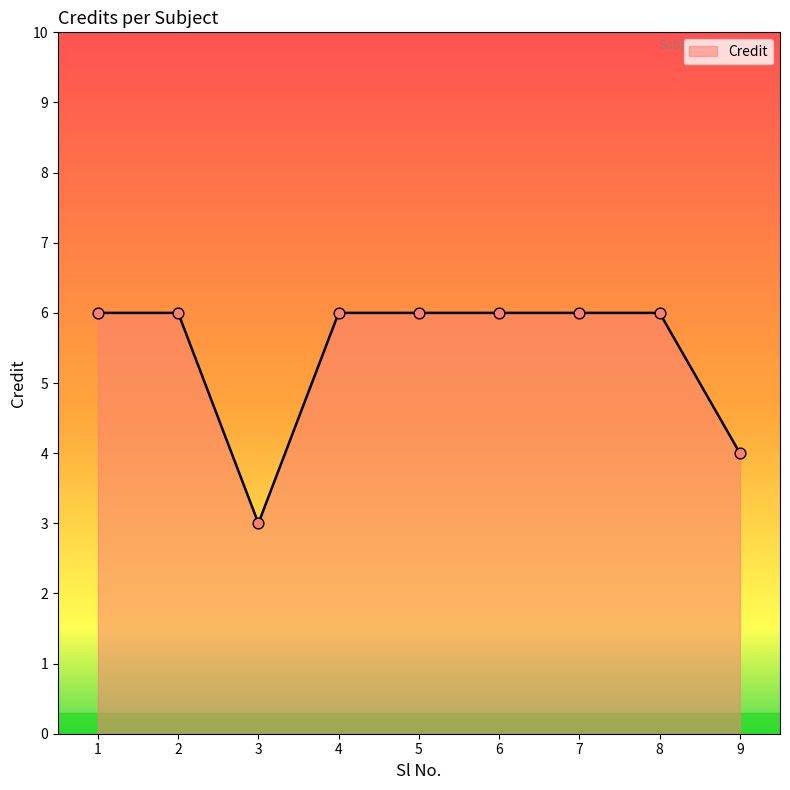

Between 8 and 9, which is larger?

8